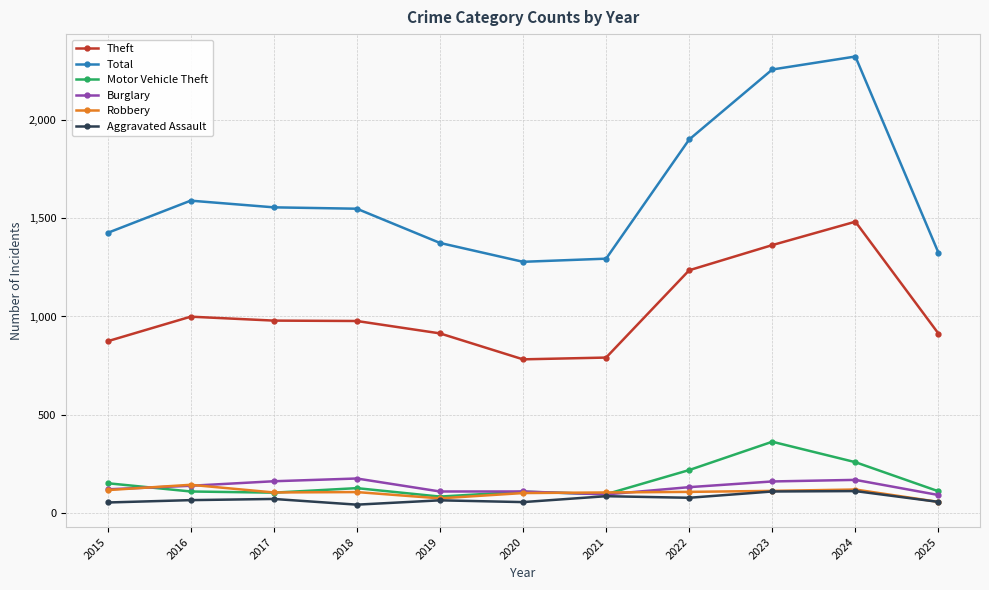

What is the highest value of the Aggravated Assault series?

112